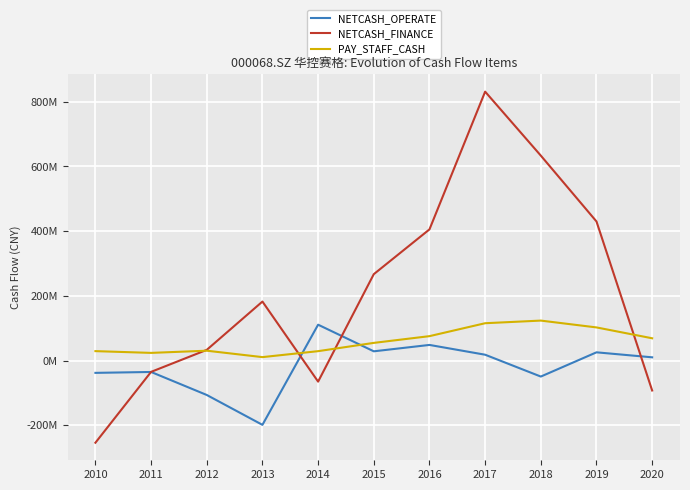

True or false: NETCASH_OPERATE and PAY_STAFF_CASH cross at least once.

True